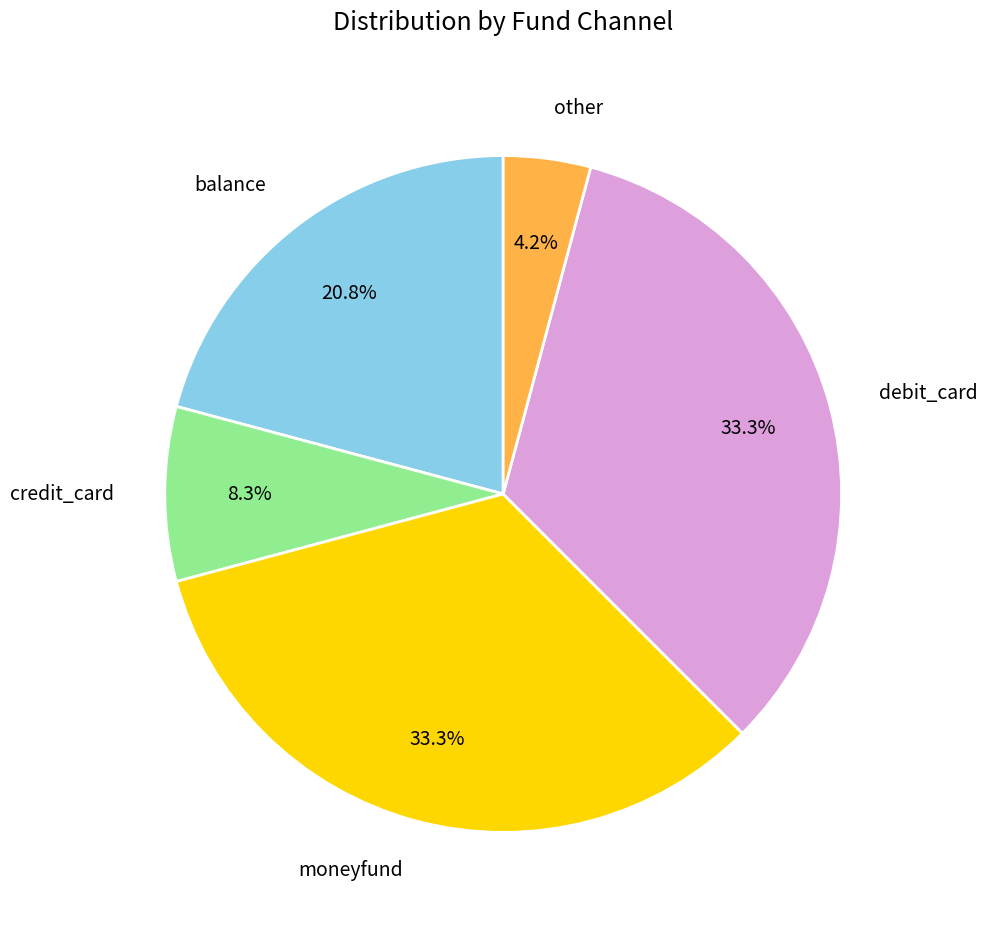

Count the number of slices in the pie.

5